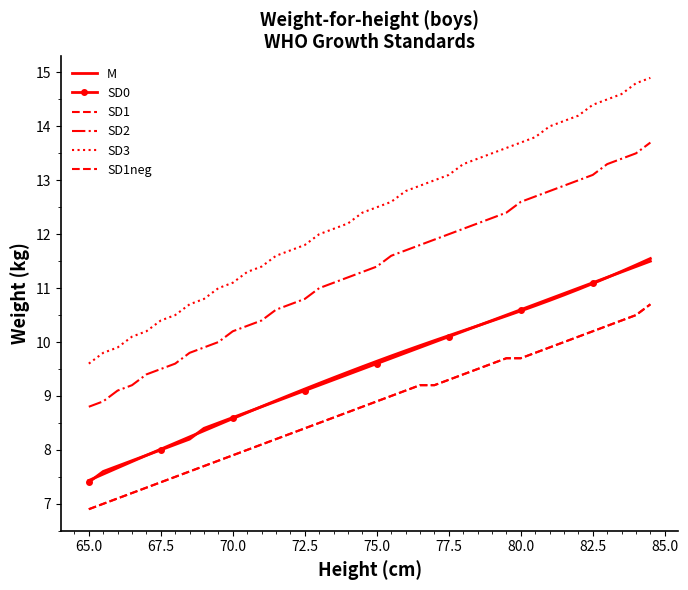

How many data points in M are above 9?

26